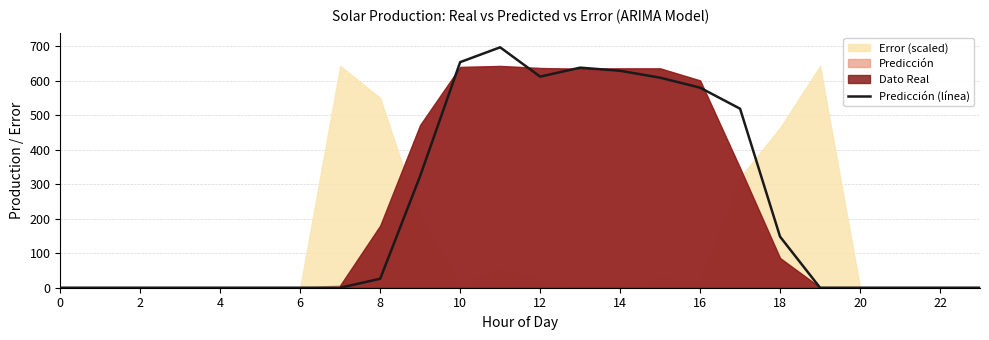

The value at 22 is 0. True or false?

True